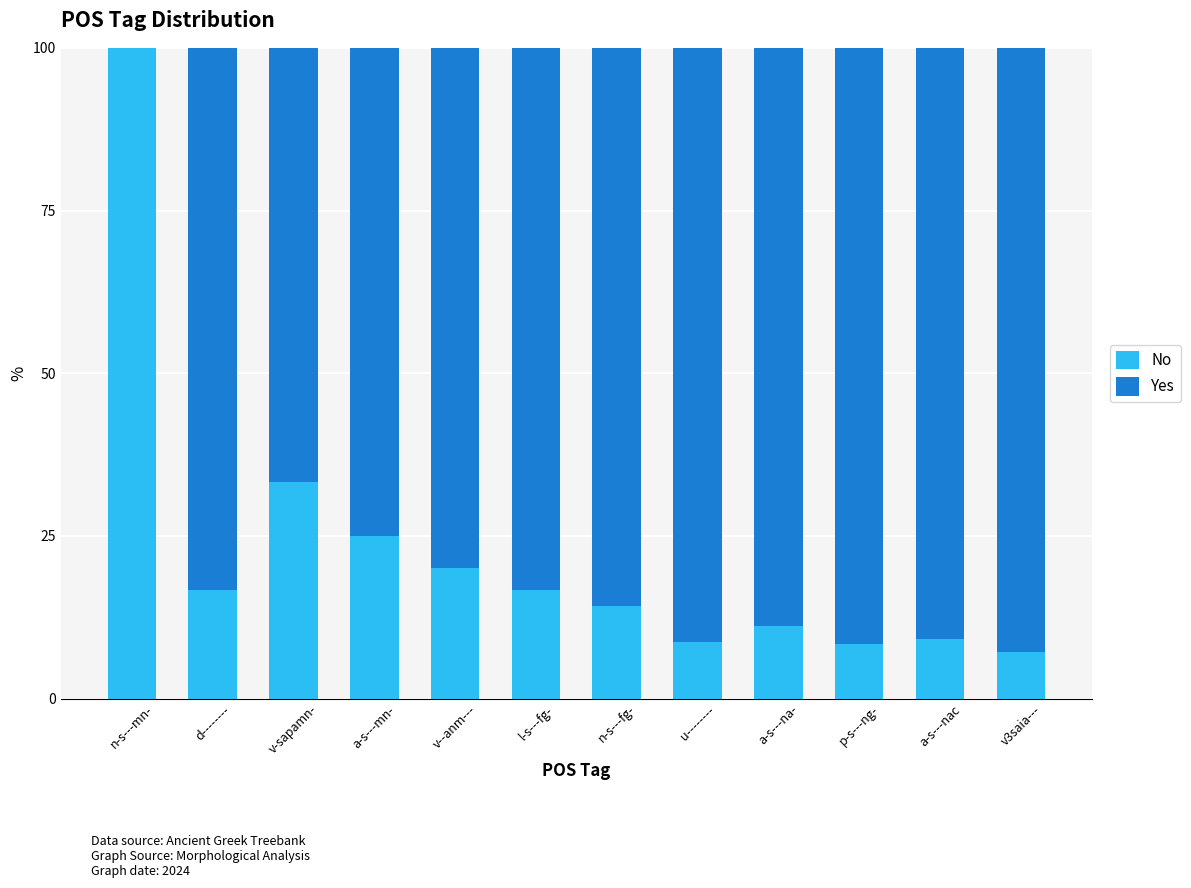

What is the total value across all series at v3saia---?

100.0